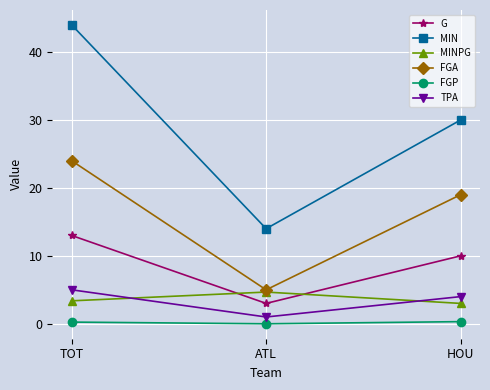

Which label corresponds to the largest value in the chart?

TOT